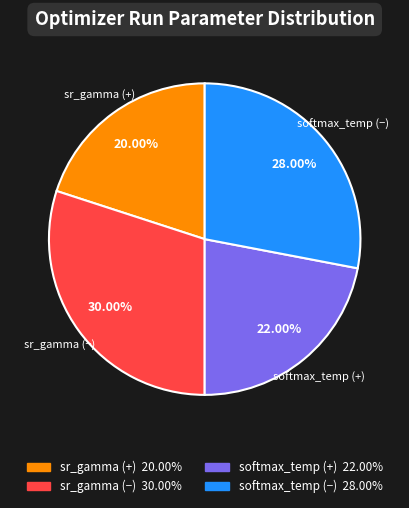

Is there a majority slice in this chart?

No